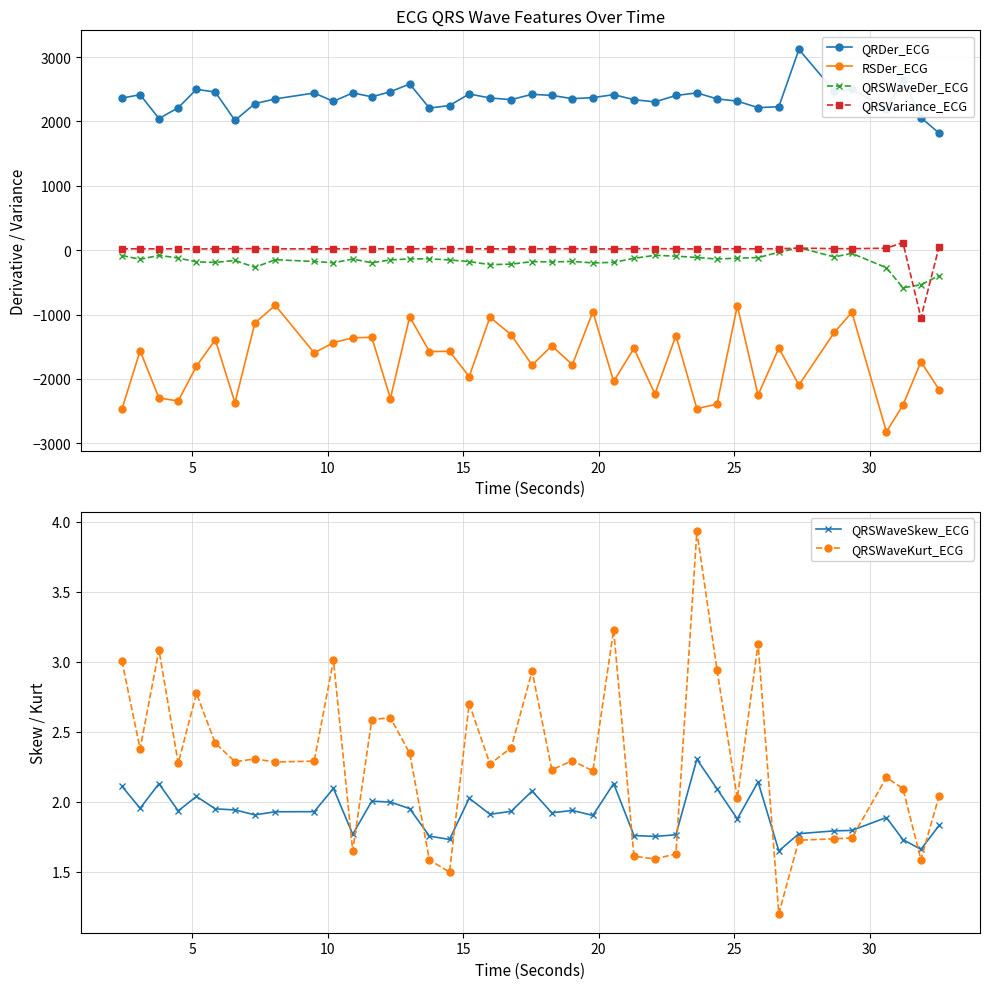

Reading left to right, extract all data points from this chart.

QRDer_ECG: 2362.0	2414.8	2045.2	2211.9	2498.5	2455.6	2015.4	2275.9	2349.2	2441.1	2311.4	2443.4	2382.1	2461.1	2581.6	2207.6	2246.7	2426.1	2364.0	2338.4	2421.2	2404.1	2353.3	2369.2	2415.7	2338.0	2303.1	2402.5	2443.4	2350.0	2315.5	2213.3	2228.9	3117.9	2468.4	2500.6	2198.9	2648.4	2057.8	1817.8
RSDer_ECG: -2471.8	-1562.5	-2296.3	-2342.8	-1802.0	-1391.4	-2370.9	-1131.6	-856.8	-1594.7	-1436.8	-1360.0	-1354.5	-2304.5	-1034.6	-1575.0	-1570.9	-1963.9	-1040.0	-1314.6	-1785.1	-1485.2	-1779.0	-957.1	-2037.8	-1525.6	-2235.5	-1327.5	-2460.6	-2392.4	-864.5	-2250.6	-1521.4	-2094.5	-1277.9	-964.4	-2821.0	-2408.9	-1733.9	-2166.8
QRSWaveDer_ECG: -83.0	-141.9	-81.0	-121.9	-182.0	-190.5	-159.7	-266.5	-148.1	-175.7	-196.2	-137.9	-196.1	-151.4	-135.6	-134.3	-152.1	-177.4	-225.0	-217.0	-177.6	-182.9	-174.9	-197.7	-189.5	-126.6	-80.0	-92.7	-113.8	-137.6	-124.2	-115.4	-32.4	38.7	-105.1	-49.8	-273.0	-584.7	-537.3	-394.6
QRSVariance_ECG: 22.2	20.9	20.3	21.7	19.3	20.6	22.9	24.6	20.5	20.0	20.1	23.0	21.3	20.5	20.7	23.2	22.9	21.1	20.9	19.5	20.3	22.0	21.8	20.7	18.7	23.0	23.2	22.4	19.1	19.9	22.5	21.1	22.6	31.6	23.6	23.2	30.2	118.0	-1050.2	55.7
QRSWaveSkew_ECG: 2.1	2.0	2.1	1.9	2.0	1.9	1.9	1.9	1.9	1.9	2.1	1.8	2.0	2.0	2.0	1.8	1.7	2.0	1.9	1.9	2.1	1.9	1.9	1.9	2.1	1.8	1.8	1.8	2.3	2.1	1.9	2.1	1.6	1.8	1.8	1.8	1.9	1.7	1.7	1.8
QRSWaveKurt_ECG: 3.0	2.4	3.1	2.3	2.8	2.4	2.3	2.3	2.3	2.3	3.0	1.7	2.6	2.6	2.3	1.6	1.5	2.7	2.3	2.4	2.9	2.2	2.3	2.2	3.2	1.6	1.6	1.6	3.9	2.9	2.0	3.1	1.2	1.7	1.7	1.7	2.2	2.1	1.6	2.0